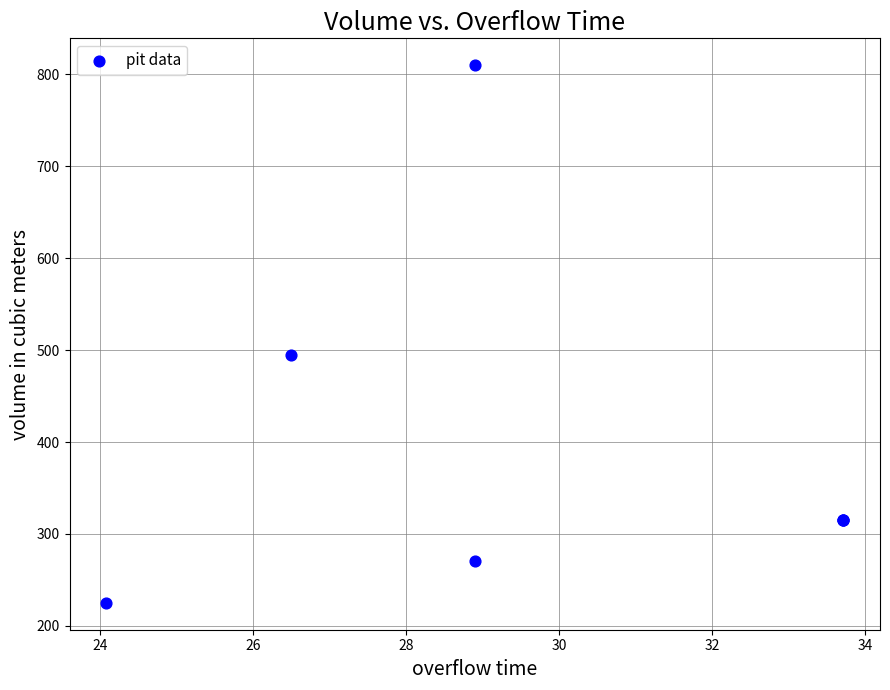

What Y value in the scatter plot is closest to 517?

495